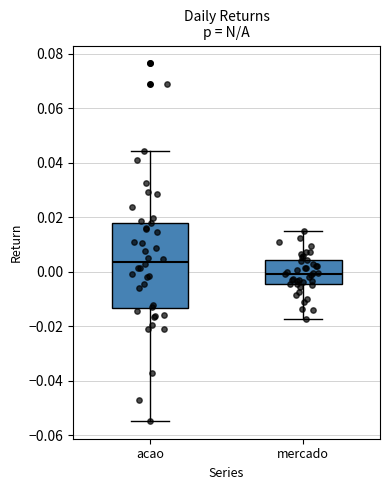

Where does the upper whisker of the box for mercado end on the y-axis? The values are not printed on the chart, so give them approximately, as read against the axis.

0.016